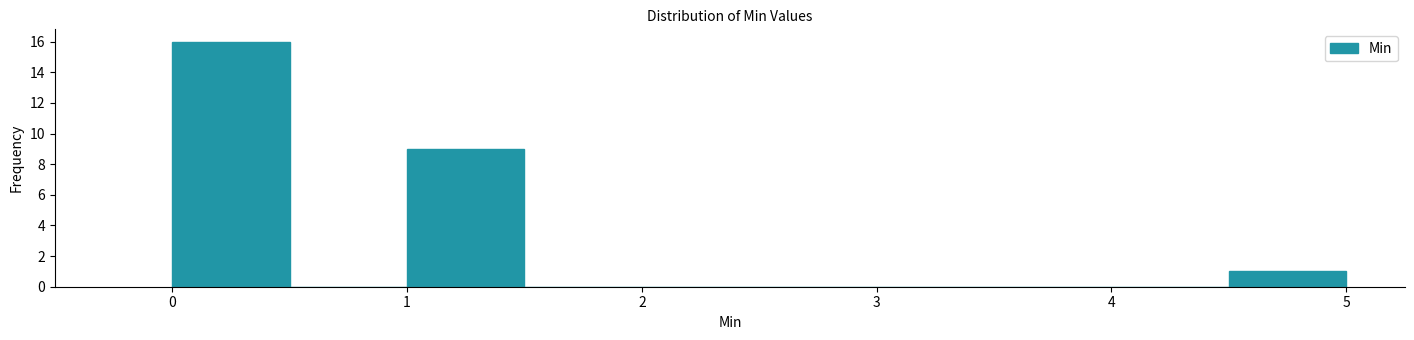

What is the height of the bar covering 1.0 to 1.5 on the x-axis? The values are not printed on the chart, so give them approximately, as read against the axis.

9